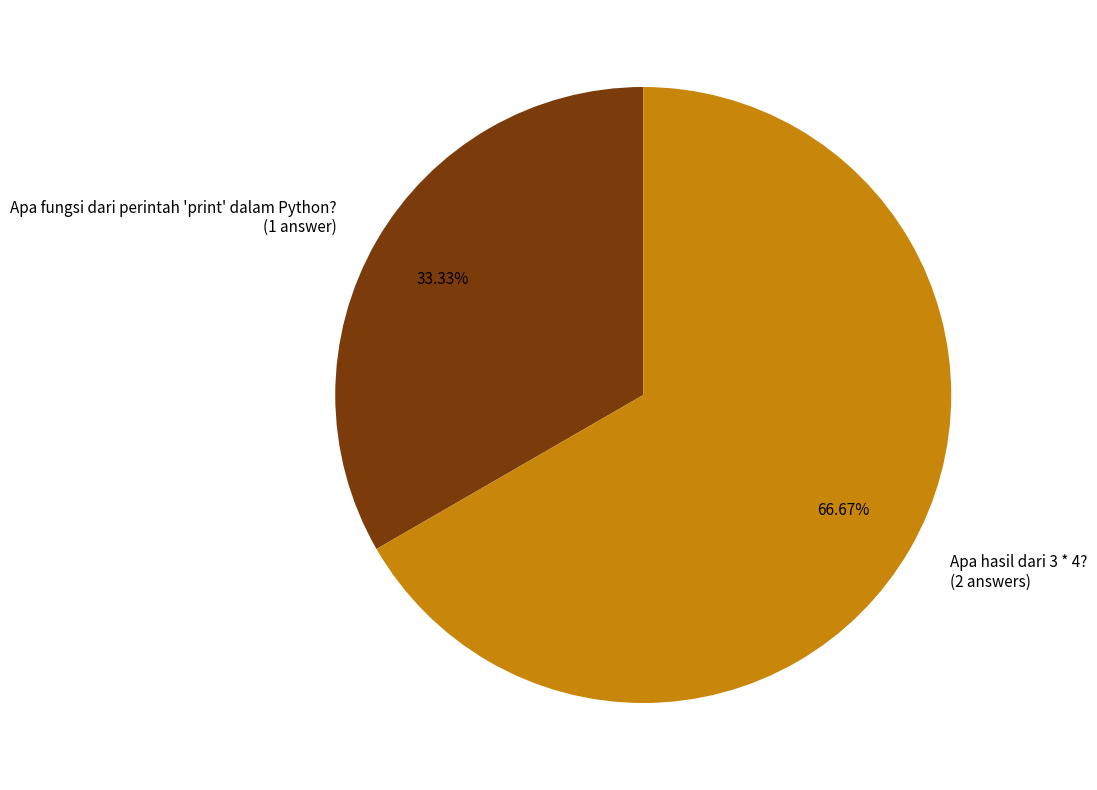

To the nearest percent, what is the average slice percentage?

50%